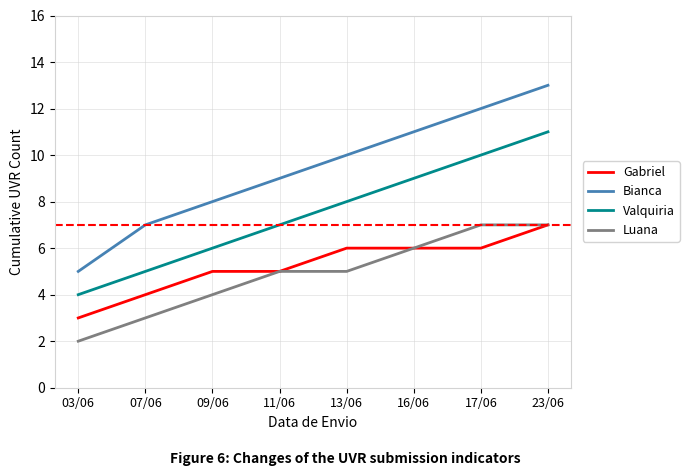

Reading left to right, what are all the values shown in this chart?

Gabriel: 3	4	5	5	6	6	6	7
Bianca: 5	7	8	9	10	11	12	13
Valquiria: 4	5	6	7	8	9	10	11
Luana: 2	3	4	5	5	6	7	7